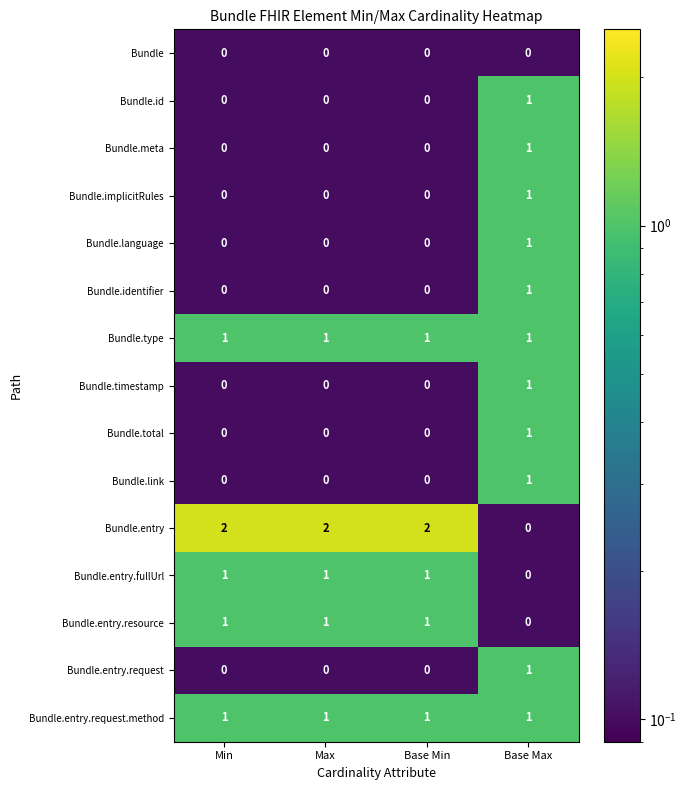

What is the total value across all series at Base Max?

11